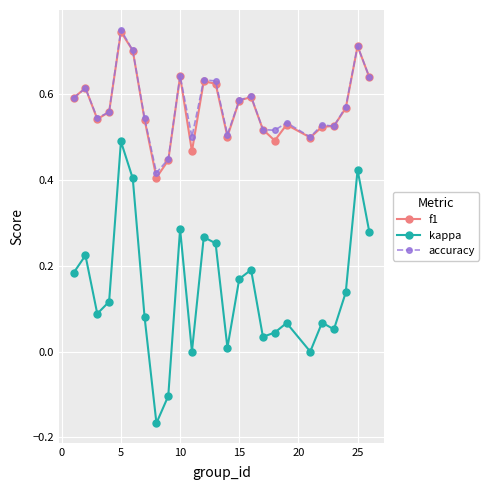

How many distinct data groups are displayed?

3